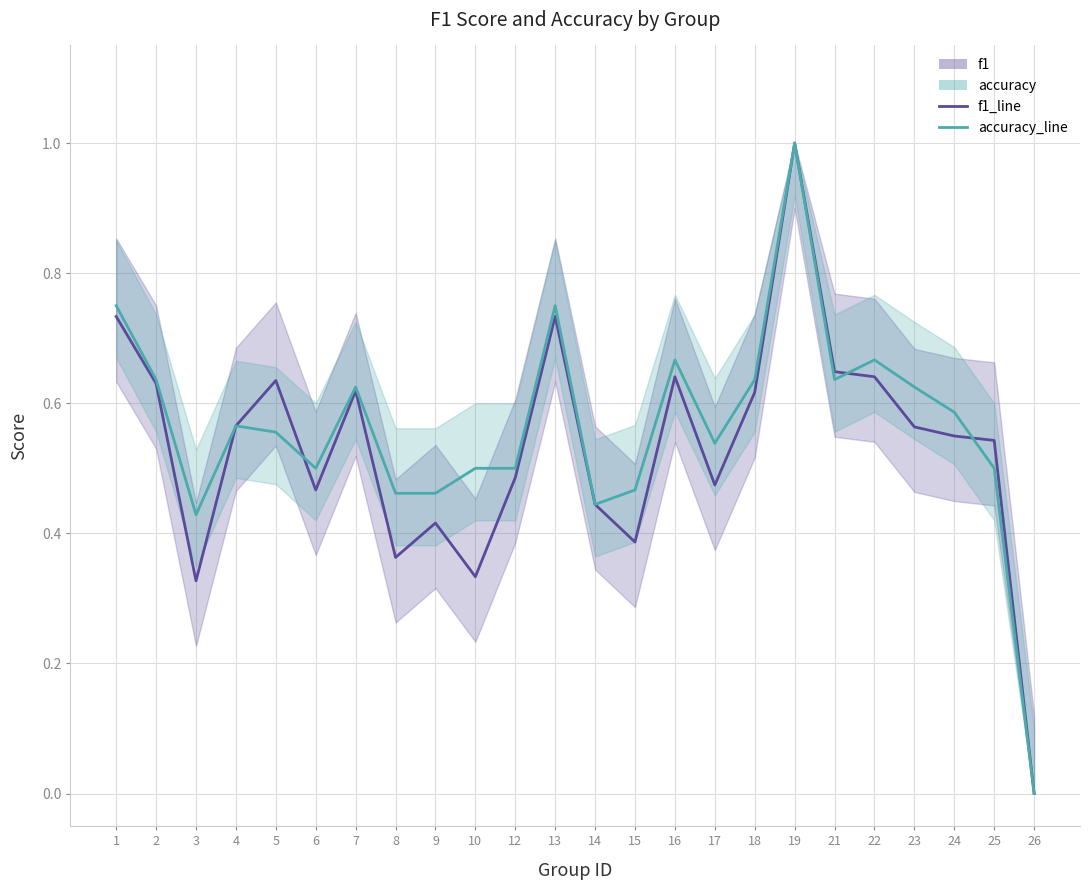

Is it true that accuracy_line equals 1.1 at 16?

False